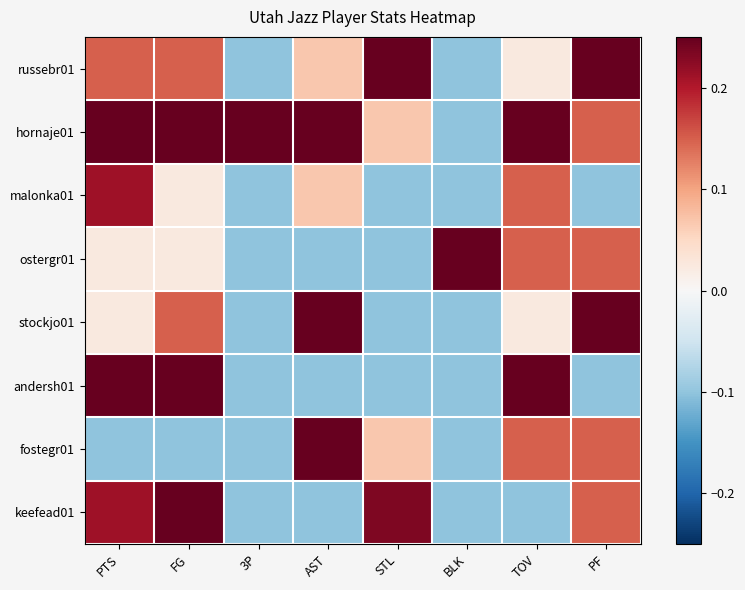

Reading left to right, what are all the values shown in this chart?

russebr01: PTS=0.1	FG=0.1	3P=-0.1	AST=0.1	STL=0.4	BLK=-0.1	TOV=0.0	PF=0.4
hornaje01: PTS=0.4	FG=0.4	3P=0.4	AST=0.4	STL=0.1	BLK=-0.1	TOV=0.4	PF=0.1
malonka01: PTS=0.2	FG=0.0	3P=-0.1	AST=0.1	STL=-0.1	BLK=-0.1	TOV=0.1	PF=-0.1
ostergr01: PTS=0.0	FG=0.0	3P=-0.1	AST=-0.1	STL=-0.1	BLK=0.4	TOV=0.1	PF=0.1
stockjo01: PTS=0.0	FG=0.1	3P=-0.1	AST=0.4	STL=-0.1	BLK=-0.1	TOV=0.0	PF=0.4
andersh01: PTS=0.3	FG=0.3	3P=-0.1	AST=-0.1	STL=-0.1	BLK=-0.1	TOV=0.3	PF=-0.1
fostegr01: PTS=-0.1	FG=-0.1	3P=-0.1	AST=0.4	STL=0.1	BLK=-0.1	TOV=0.1	PF=0.1
keefead01: PTS=0.2	FG=0.3	3P=-0.1	AST=-0.1	STL=0.2	BLK=-0.1	TOV=-0.1	PF=0.1